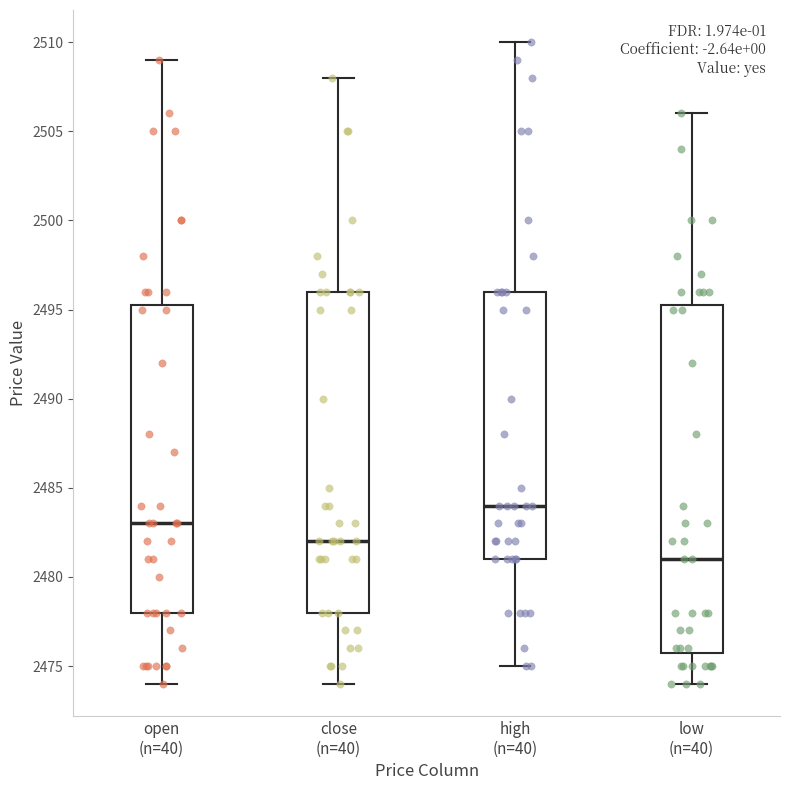

Where is the lower edge of the box for high (n=40) on the y-axis? The values are not printed on the chart, so give them approximately, as read against the axis.

2481.0